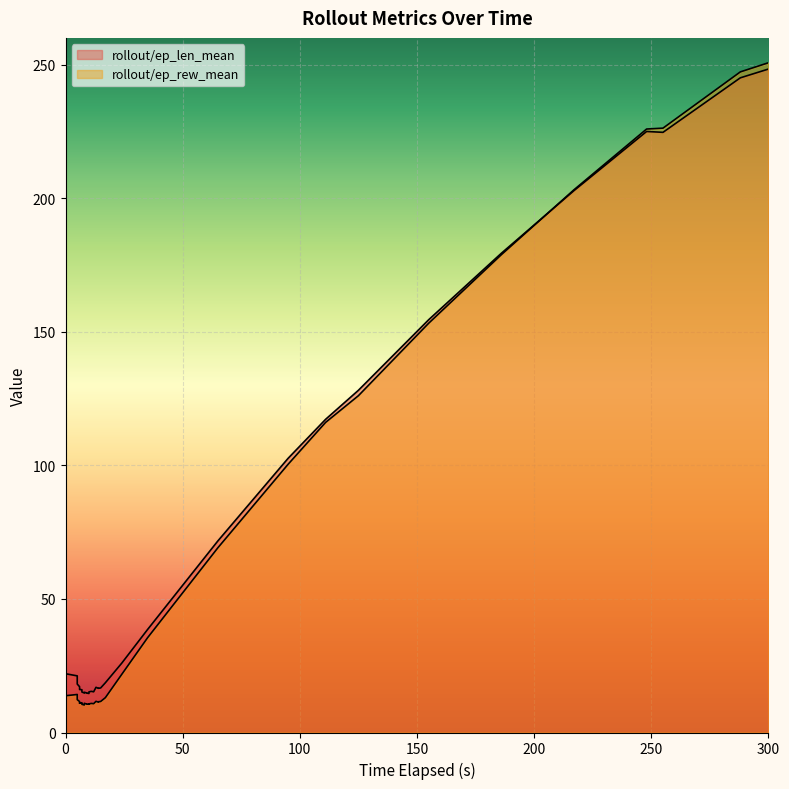

Reading left to right, what are all the values shown in this chart?

rollout/ep_len_mean: 0=13.0	0=22.5	0=18.0	0=22.0	5=21.2	5=19.2	5=18.1	6=17.1	6=16.2	6=16.1	7=16.0	7=15.6	7=15.2	8=14.8	8=15.1	9=14.8	9=14.8	10=14.6	10=15.2	11=15.4	12=15.2	13=16.9	14=16.6	14=16.5	15=16.7	17=18.6	24=26.0	35=38.5	65=71.7	95=102.6	111=117.2	125=128.1	155=154.5	186=179.4	217=202.8	248=225.0	255=224.6	288=245.1	300=248.3
rollout/ep_rew_mean: 0=9.2	0=10.2	0=8.6	0=13.8	5=14.2	5=12.9	5=12.3	6=11.6	6=11.0	6=11.0	7=11.1	7=10.9	7=10.6	8=10.3	8=10.9	9=10.7	9=10.7	10=10.6	10=10.7	11=10.9	12=10.8	13=11.7	14=11.4	14=11.5	15=11.6	17=13.0	24=21.8	35=35.5	65=69.1	95=100.4	111=116.1	125=126.1	155=153.2	186=178.8	217=203.1	248=225.9	255=226.2	288=247.3	300=250.7